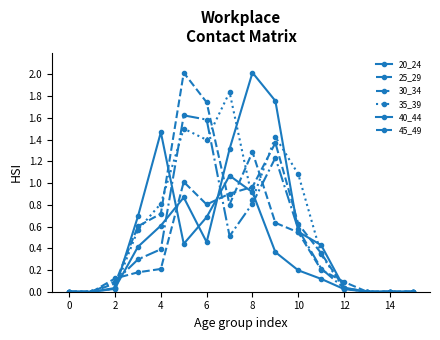

How many distinct data groups are displayed?

6